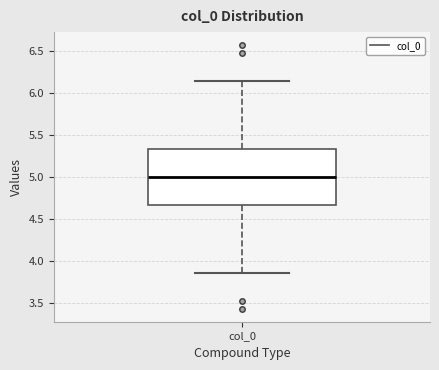

Read this box plot against the y-axis: the position of the median line, the range covered by the box, and the ends of both whiskers. The values are not printed on the chart, so give them approximately, as read against the axis.

median 5.00, box 4.65 to 5.35, whiskers 3.85 to 6.15